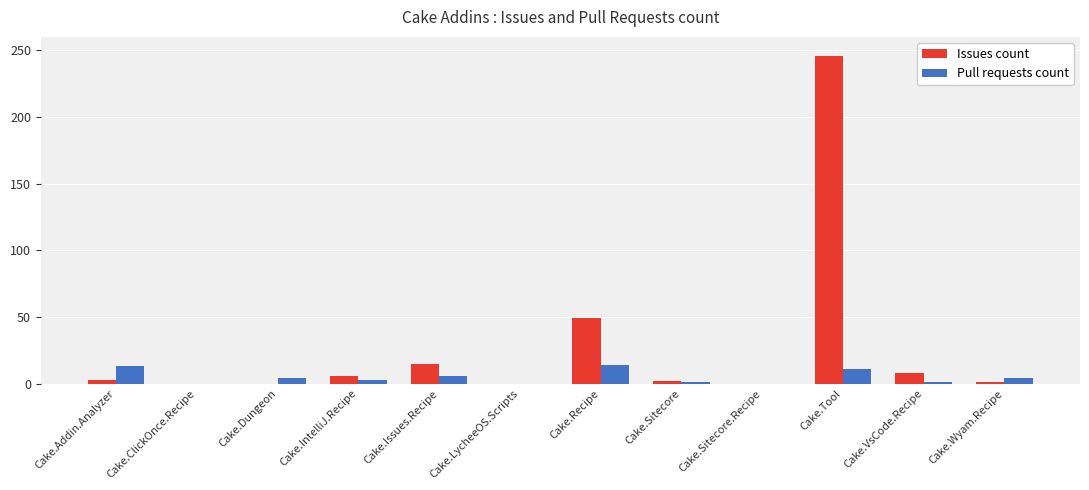

Between Cake.ClickOnce.Recipe and Cake.Wyam.Recipe, which series saw the biggest shift?

Pull requests count